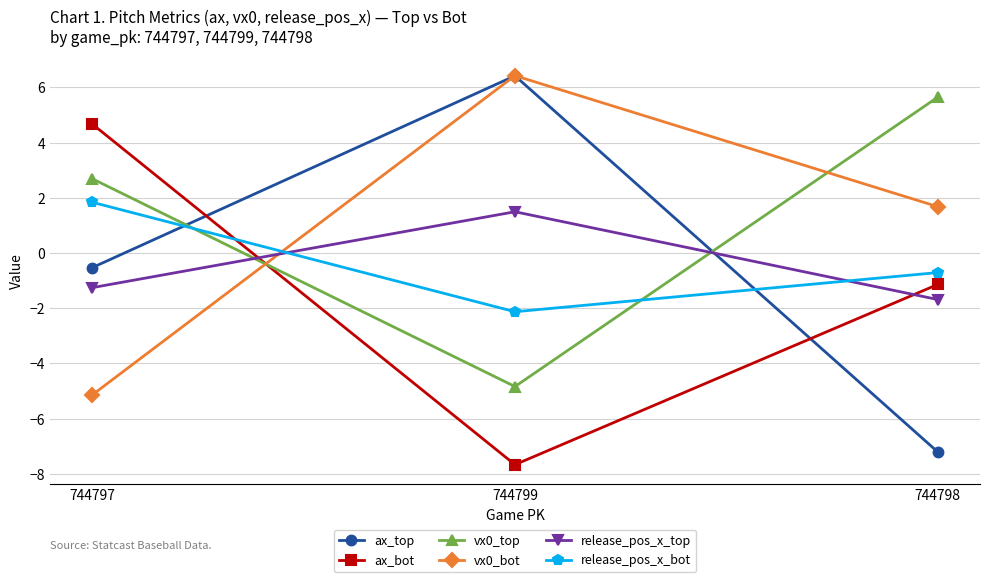

Does the chart have visible grid lines?

Yes